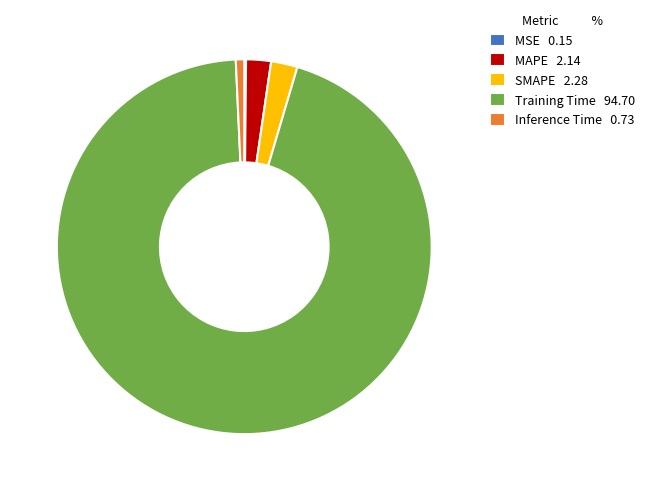

Does any single category account for the majority?

Yes